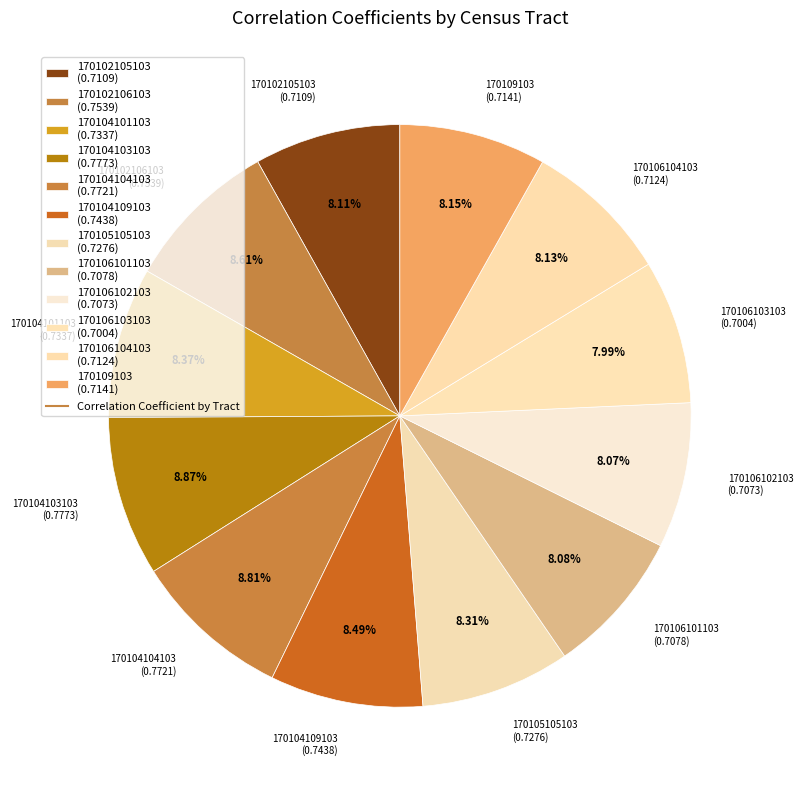

The 170105105103 slice represents 3% of the pie. True or false?

False